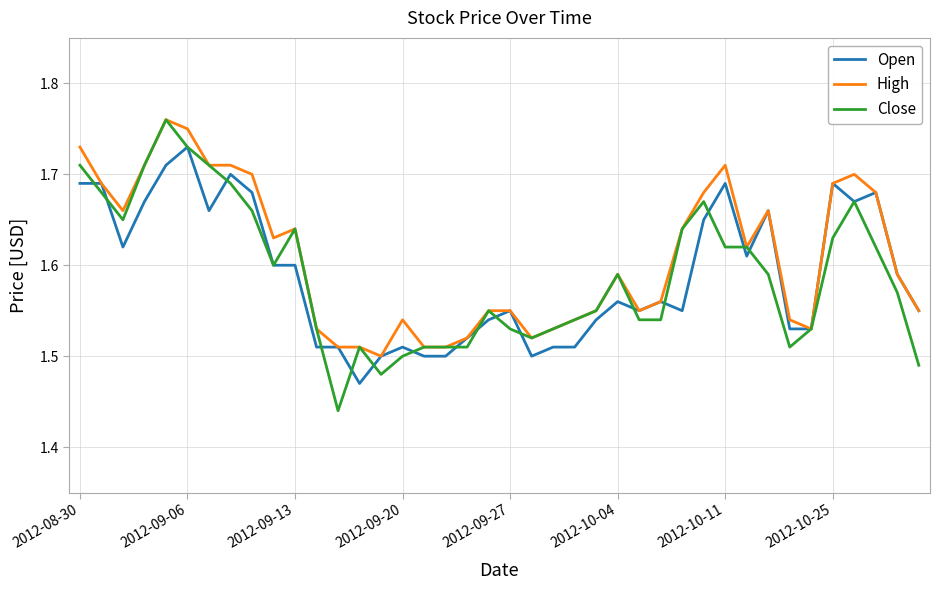

Which series has the largest range (max minus min)?

Close